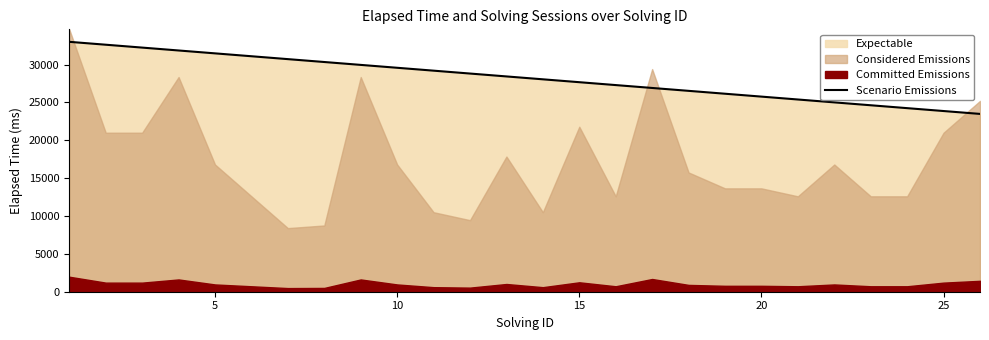

What is the minimum value for Scenario Emissions?

23480.8